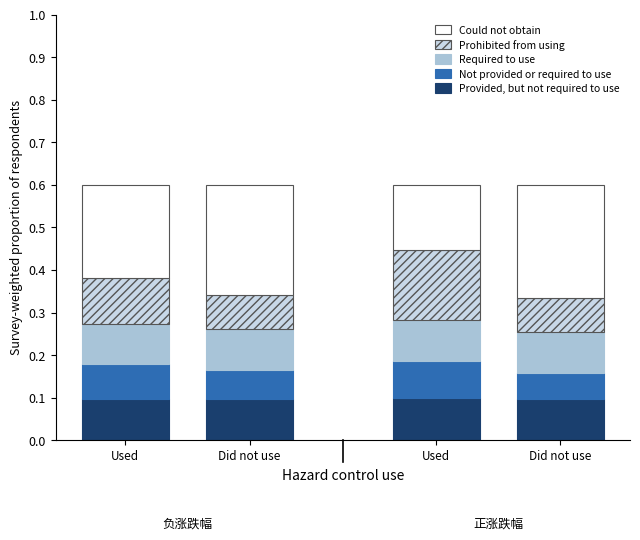

Rank the series by their maximum value, from highest to lowest.

Could not obtain, Prohibited from using, Provided, but not required to use, Required to use, Not provided or required to use